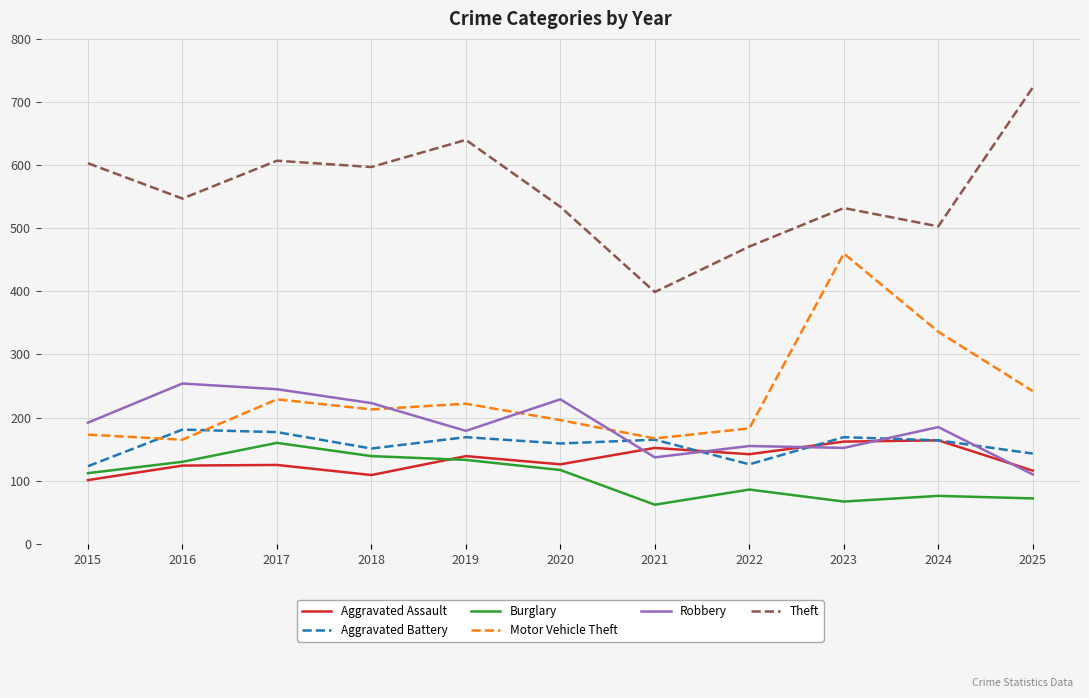

Is the value of Theft at 2022 greater than the value of Robbery at 2020?

Yes